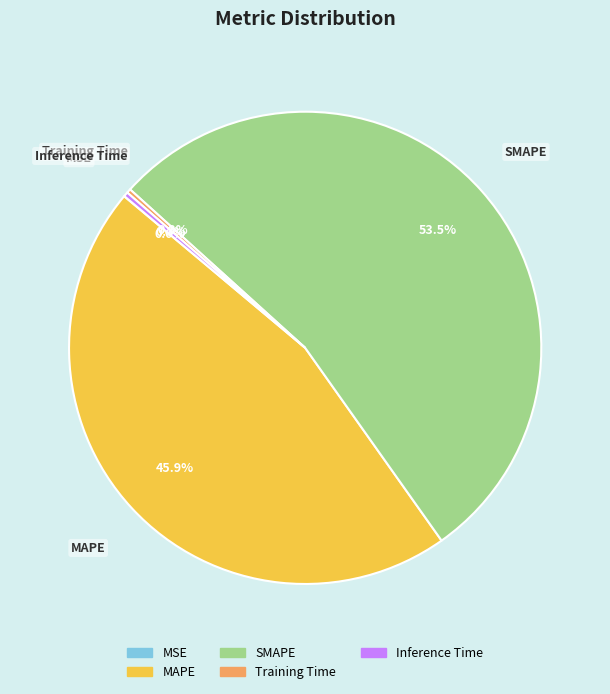

Which slice represents more than half of the pie?

SMAPE